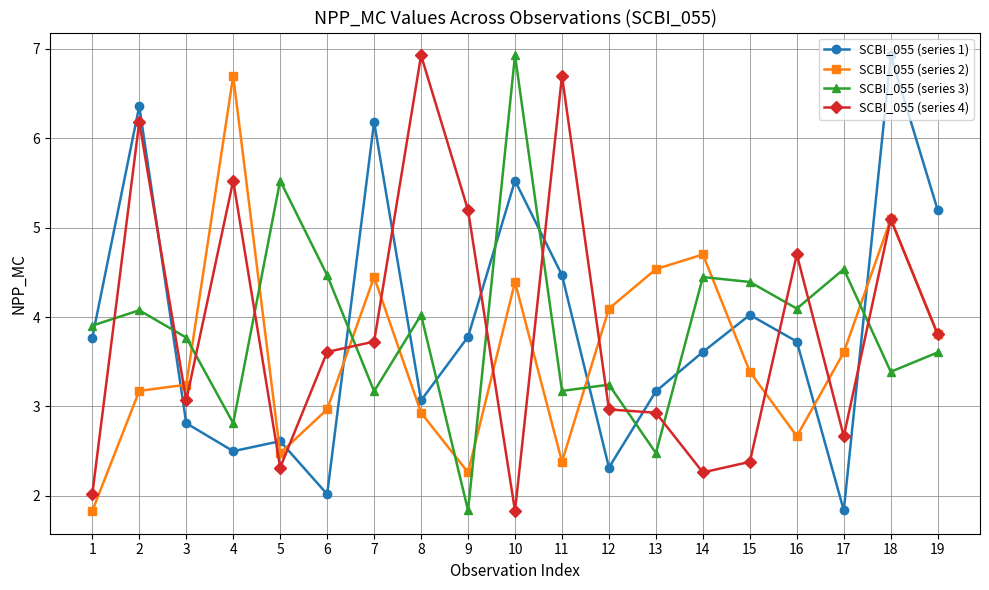

Is the value of SCBI_055 (series 4) at 16 greater than the value of SCBI_055 (series 1) at 3?

Yes